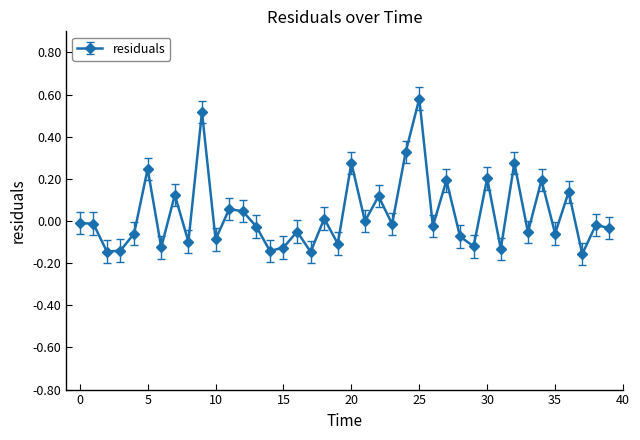

What is the difference between the maximum and minimum values?

0.7